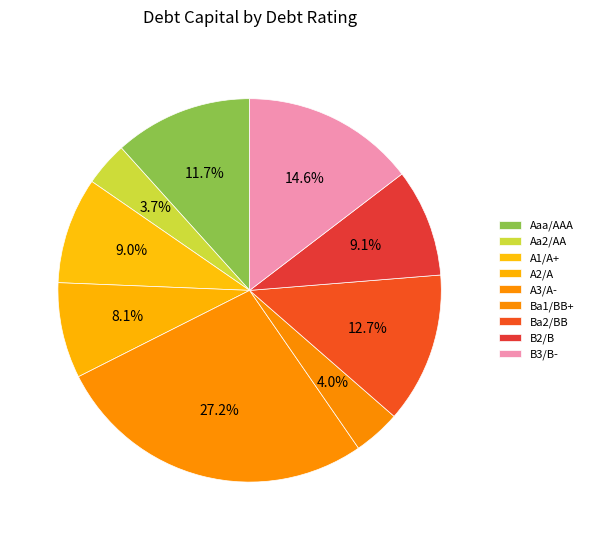

What is the largest slice in the pie chart?

A3/A-